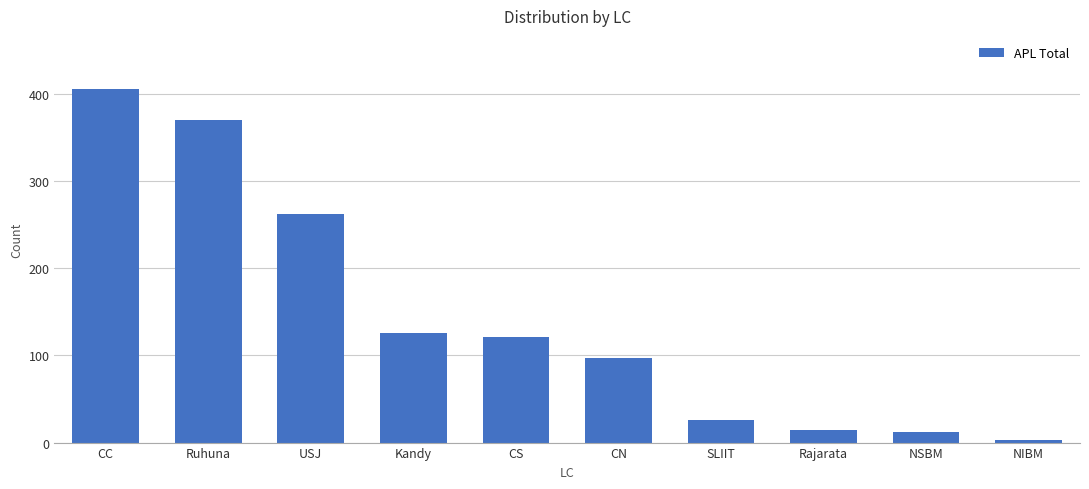

What is the value of the 5th bar from the left?

121